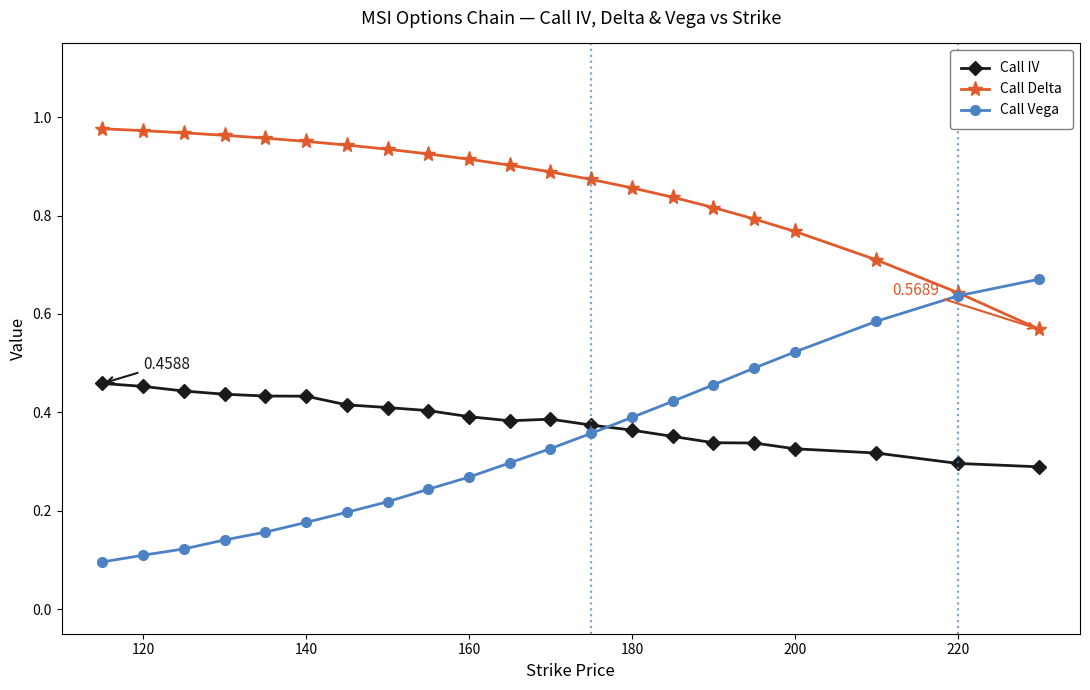

True or false: Call IV and Call Delta intersect in this chart.

False